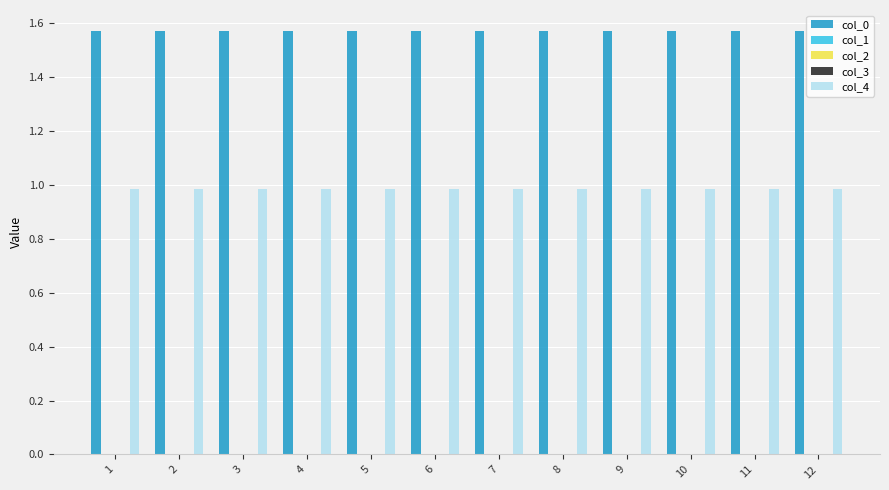

How many bars are there in total?

60